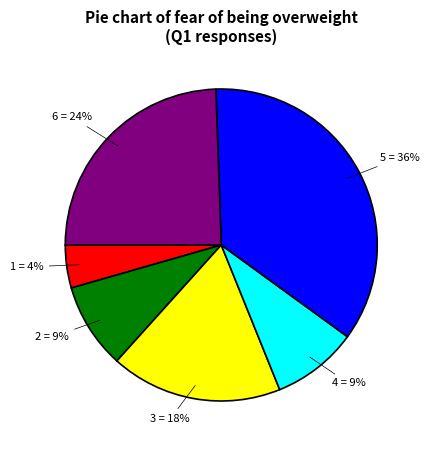

Does 2 account for over 50% of the chart?

No